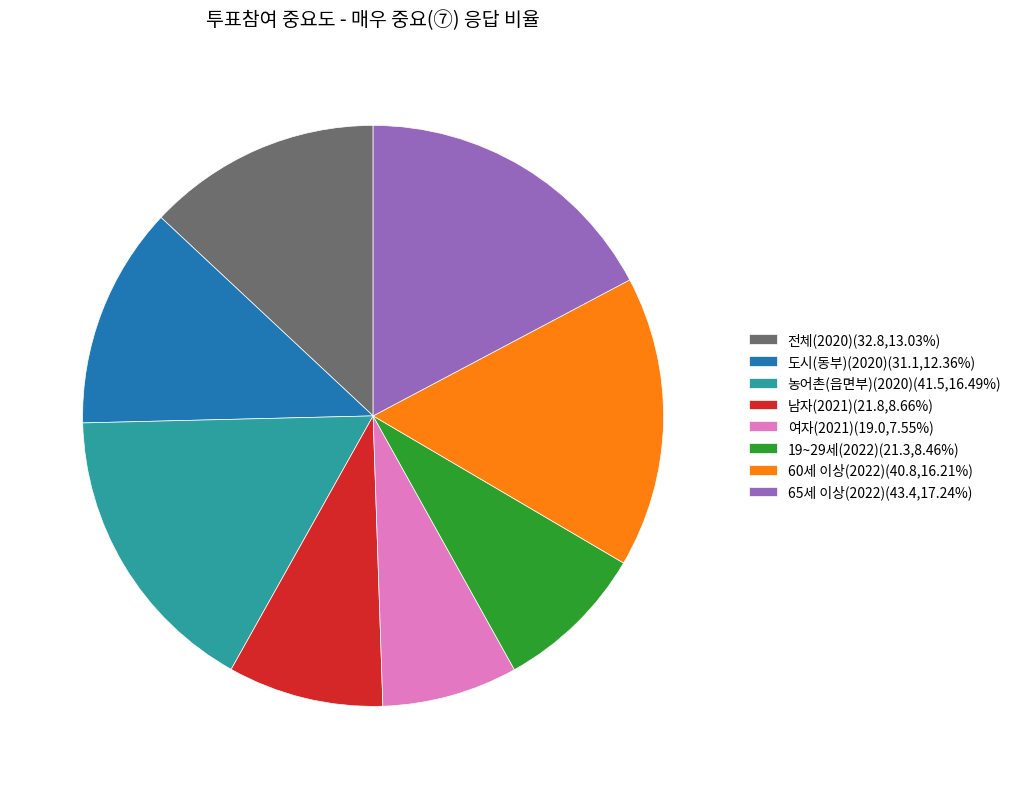

Approximately how many times larger is the value at 농어촌(읍면부)(2020)(41.5,16.49%) compared to 65세 이상(2022)(43.4,17.24%)?

1.0